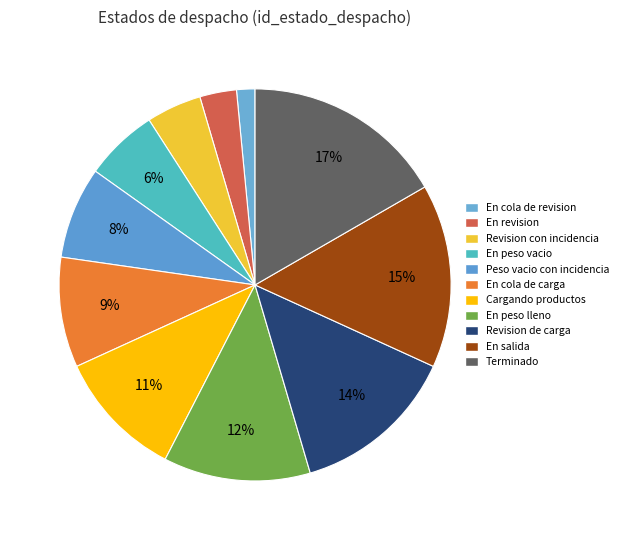

Does En peso vacio represent more than half of the total?

No